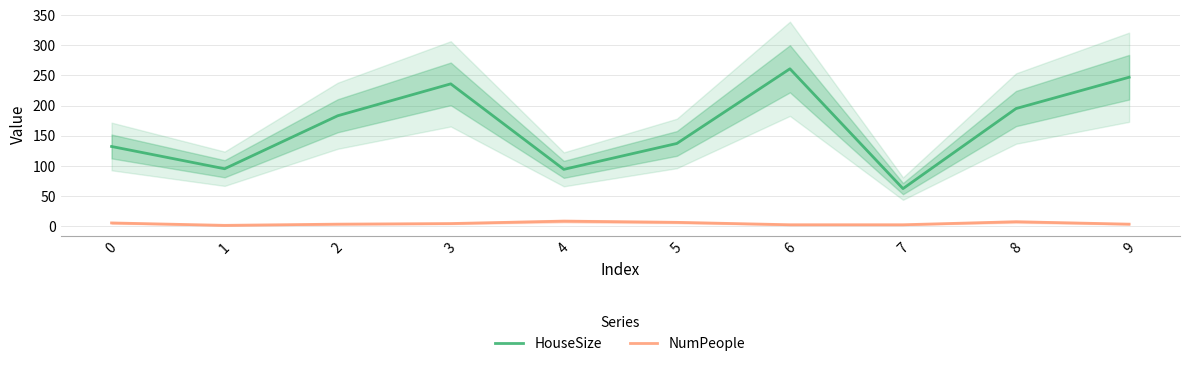

Reading left to right, list all the values displayed in this chart.

HouseSize: 0=132	1=95	2=183	3=236	4=94	5=137	6=261	7=62	8=195	9=247
NumPeople: 0=5	1=1	2=3	3=4	4=8	5=6	6=2	7=2	8=7	9=3